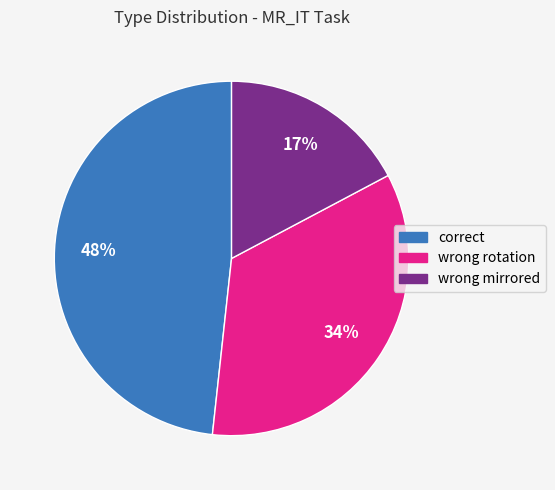

To the nearest percent, what is the average slice percentage?

33%